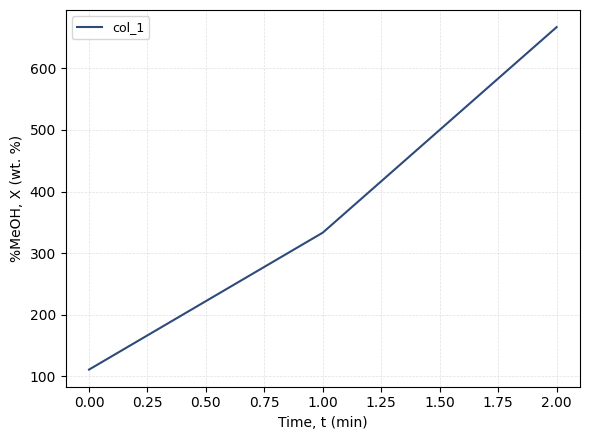

Reading left to right, list all the values displayed in this chart.

111.1	333.3	666.7